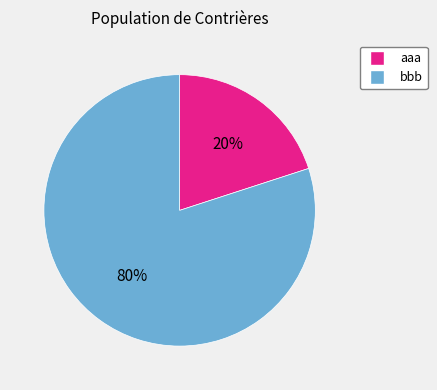

Rank the categories by value from highest to lowest.

bbb, aaa